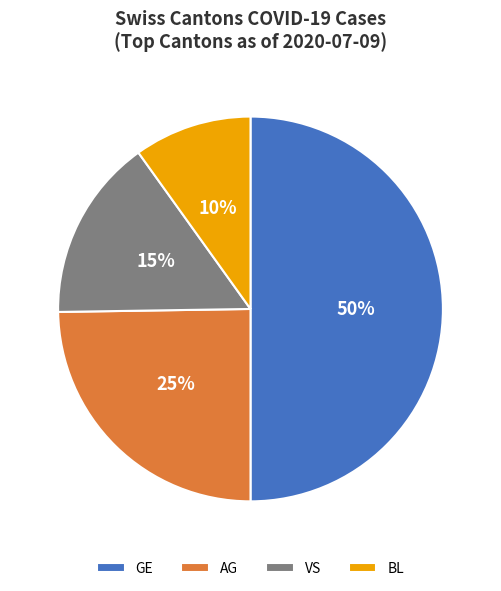

Count the number of slices in the pie.

4